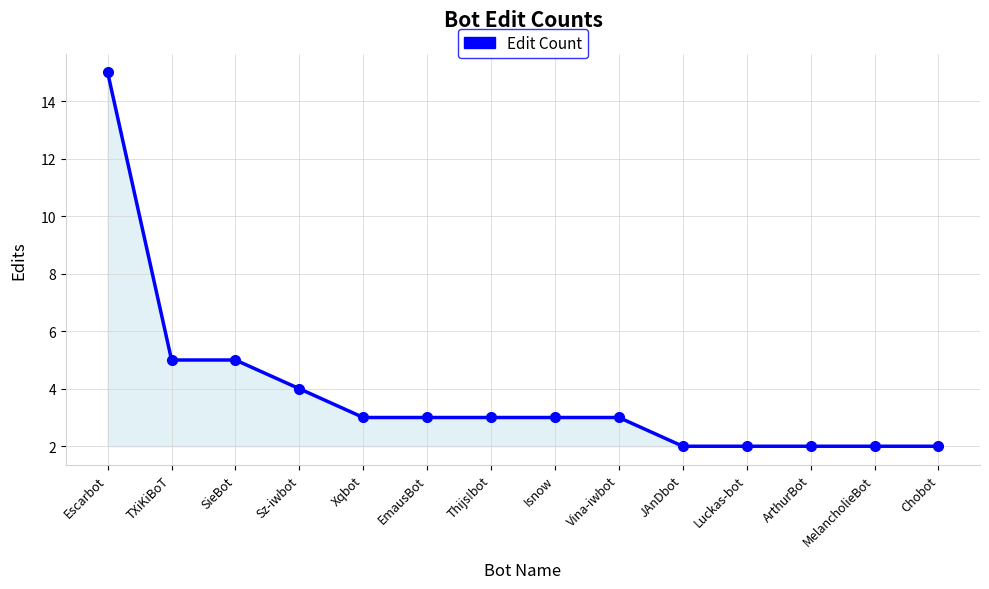

What is the difference between the maximum and minimum values?

13